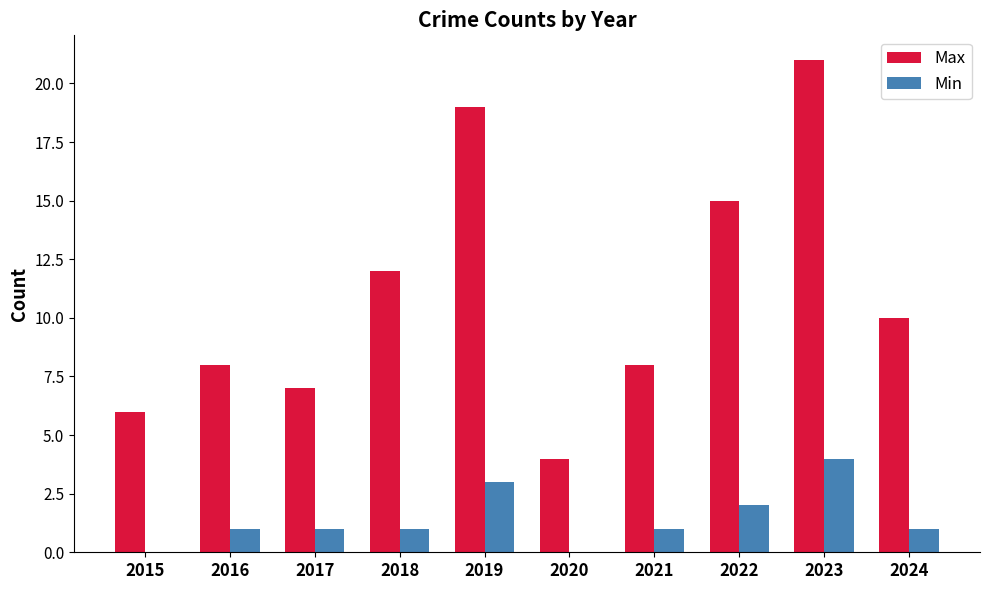

Reading left to right, list all the values displayed in this chart.

Max: 6	8	7	12	19	4	8	15	21	10
Min: 0	1	1	1	3	0	1	2	4	1